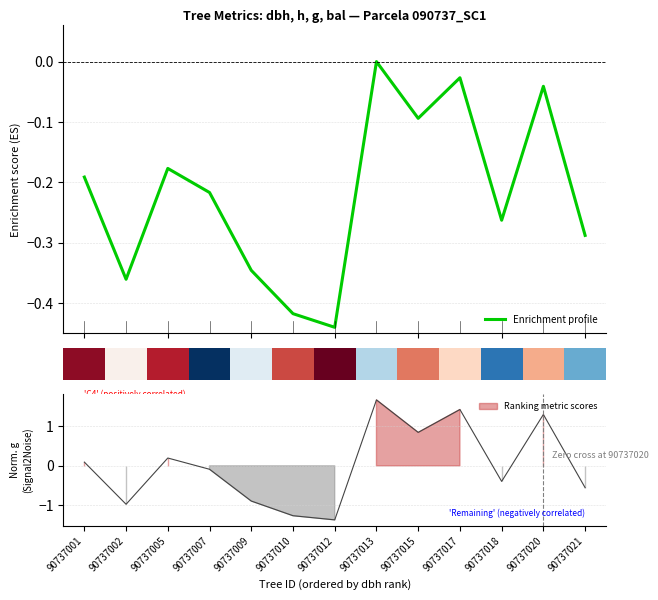

Is it true that the value at 10 is -0.3?

True